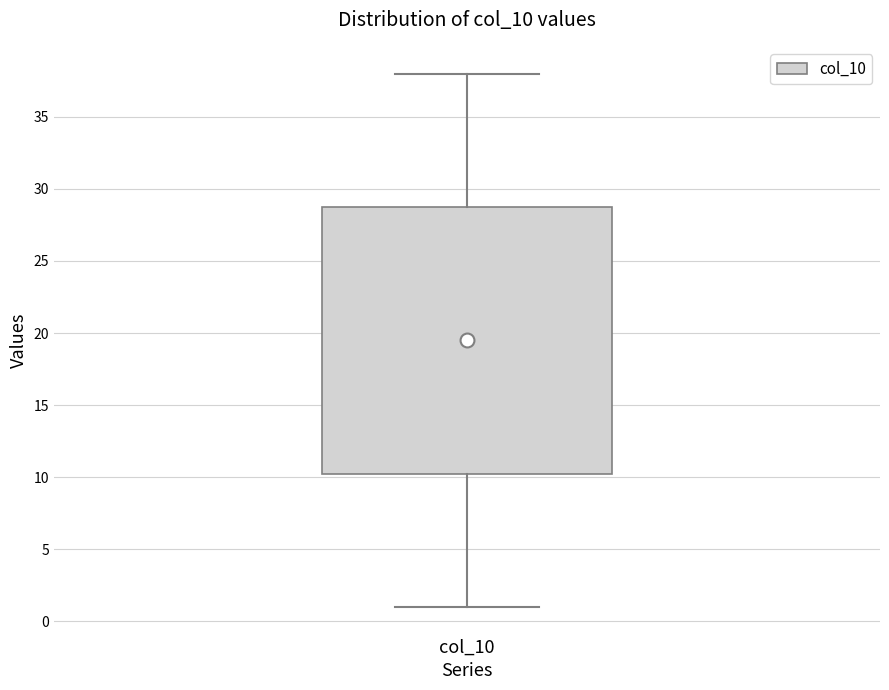

Read this box plot against the y-axis: the position of the median line, the range covered by the box, and the ends of both whiskers. The values are not printed on the chart, so give them approximately, as read against the axis.

median 19.5, box 10.5 to 29.0, whiskers 1.0 to 38.0